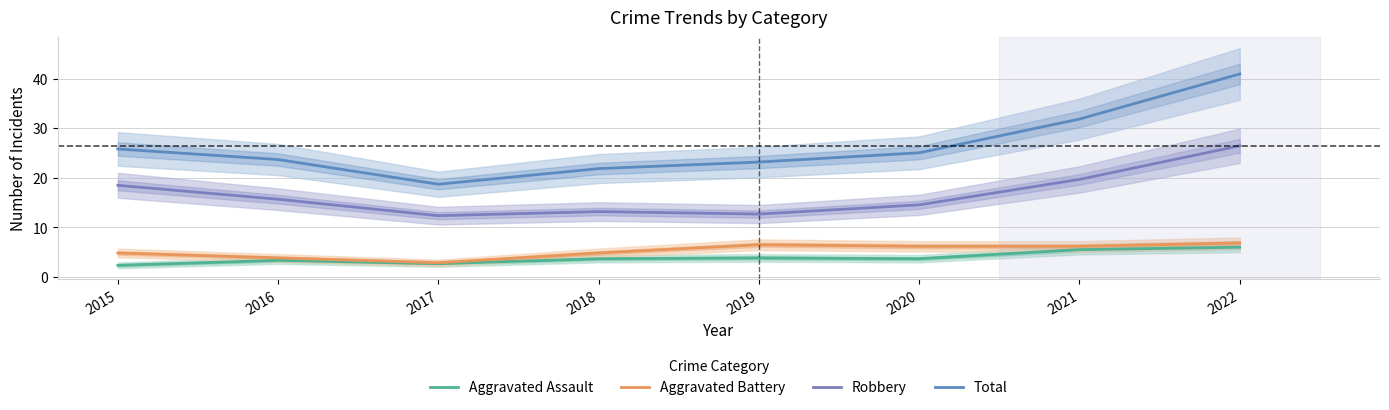

True or false: Robbery and Aggravated Battery cross at least once.

False